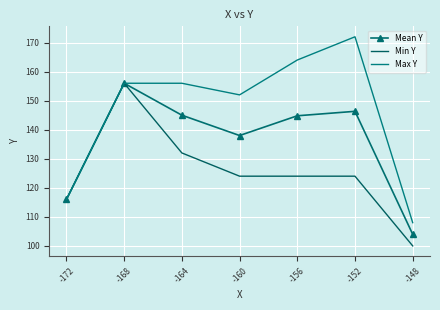

Which series has the largest total across all categories?

Max Y